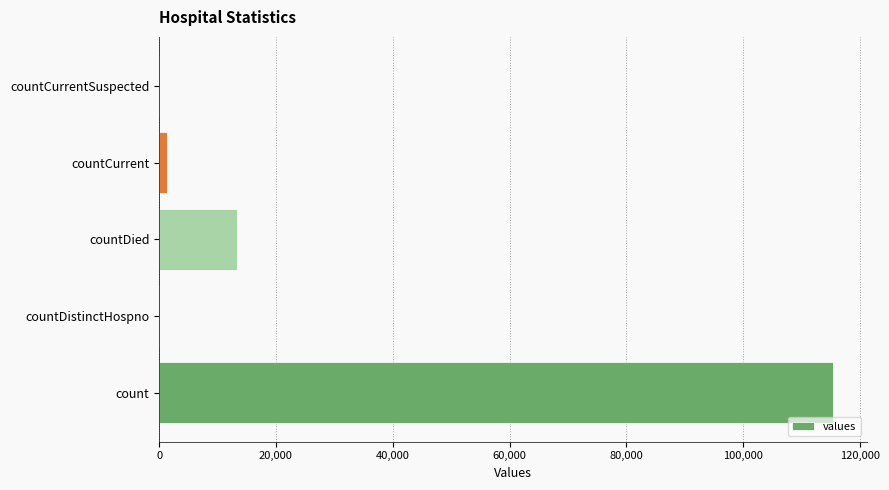

What is the sum of all values?

130105